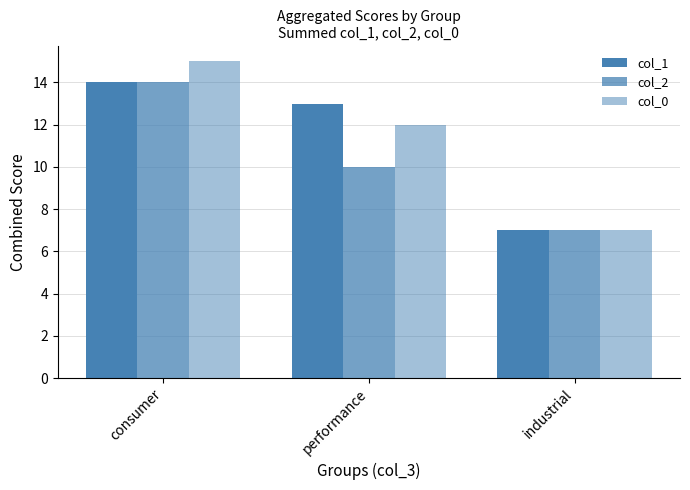

Are the bars horizontal?

No